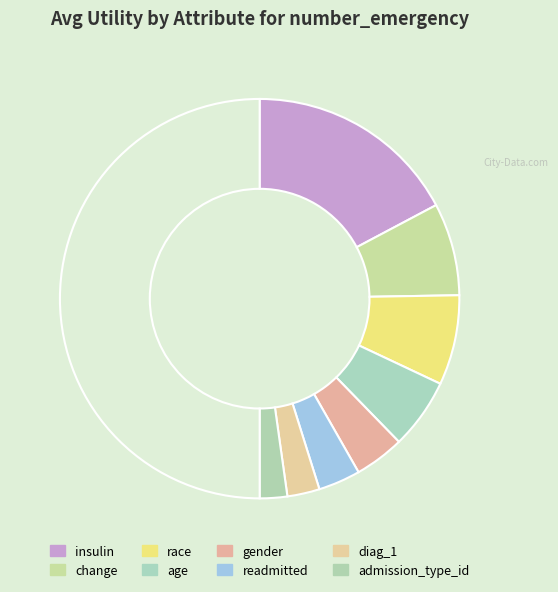

How many segments does this pie chart have?

9